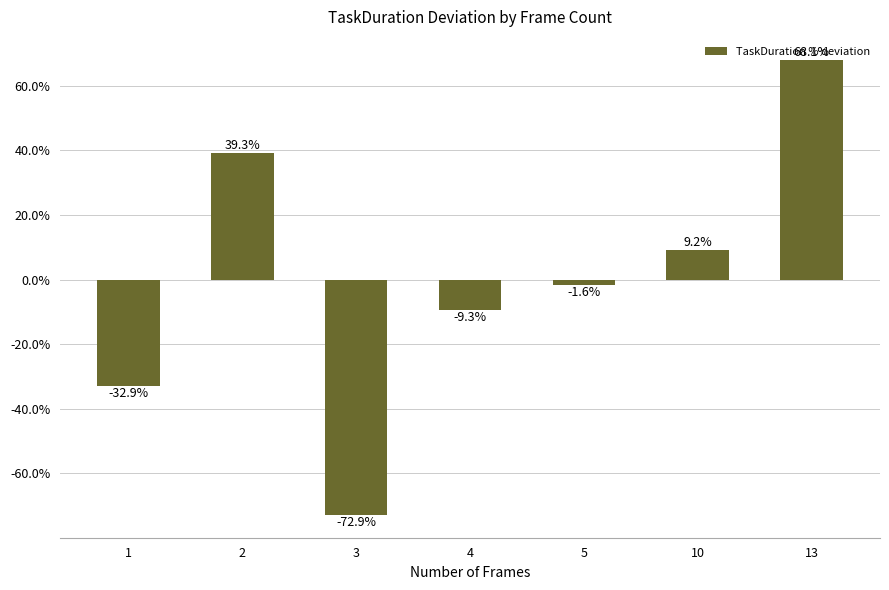

Are the bars grouped side by side (vs. stacked)?

No